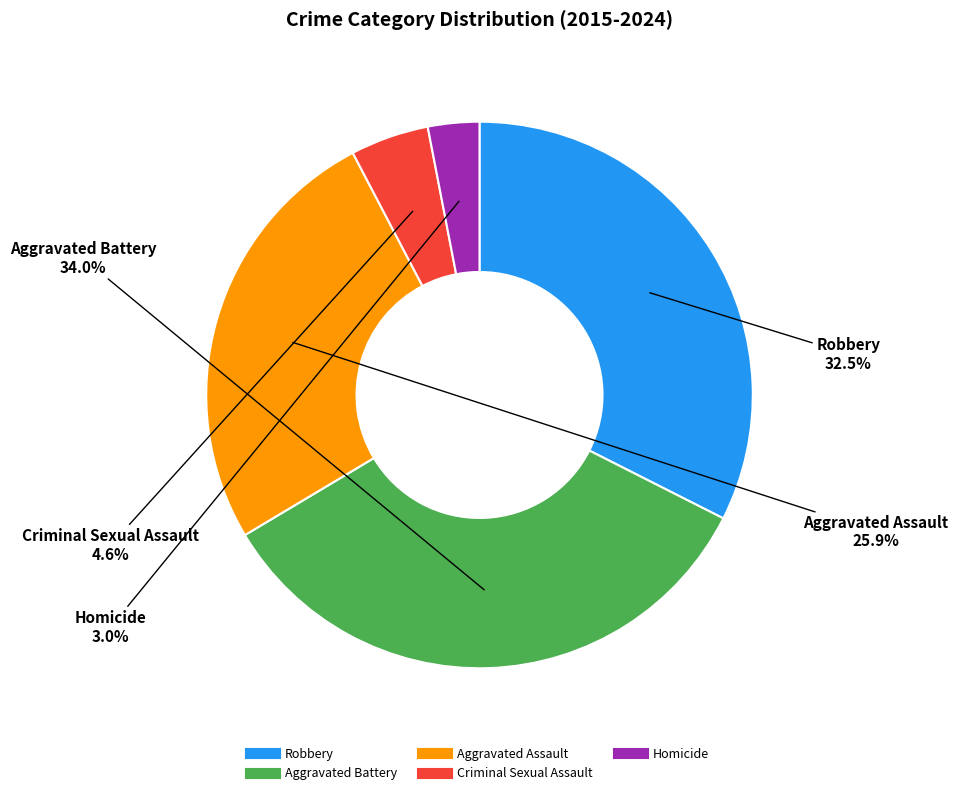

Which slice is the smallest?

Homicide